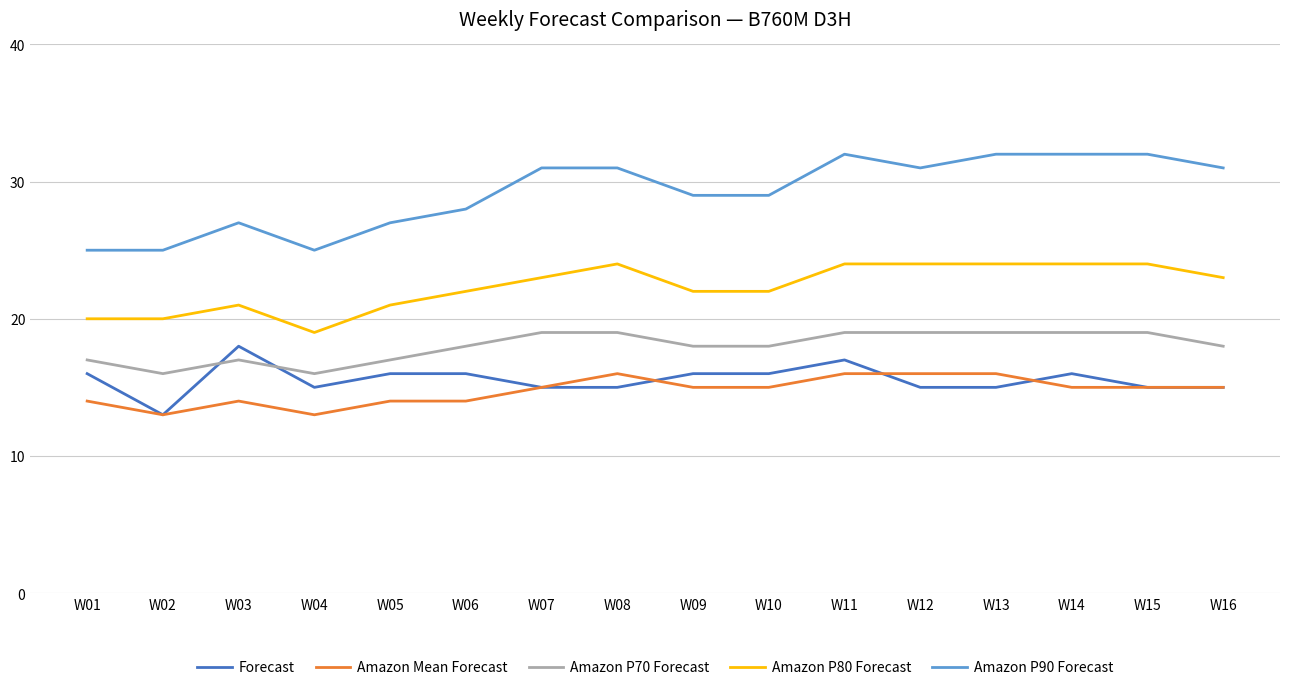

What is the difference between the maximum and second lowest values in the Amazon P90 Forecast series?

7